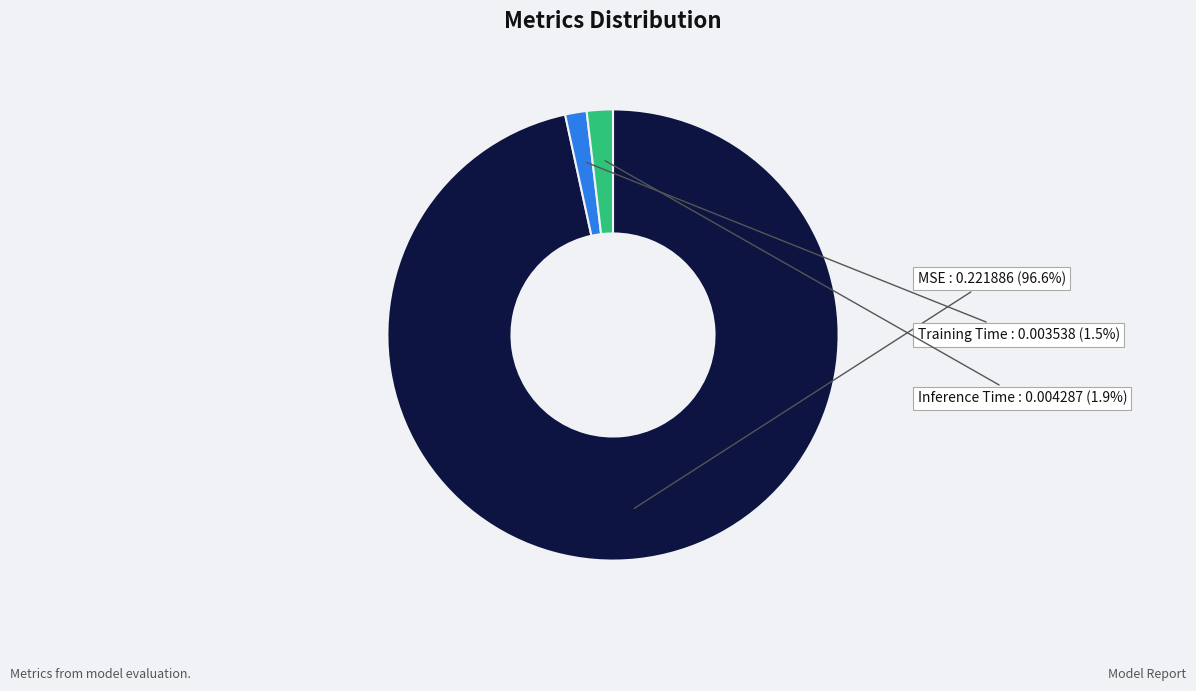

To the nearest percent, what is the difference between the Training Time and MSE slice percentages?

95%